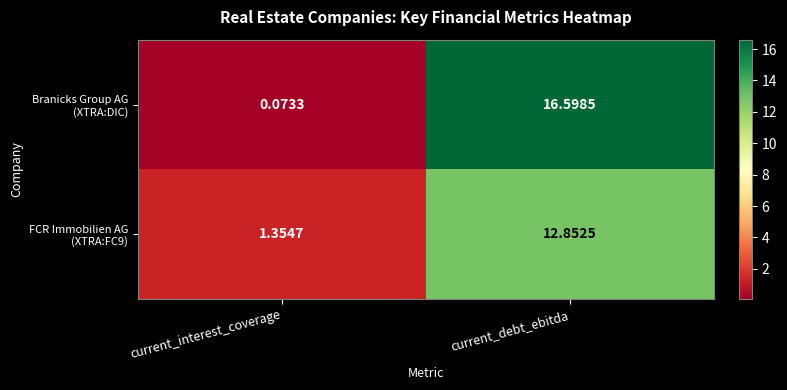

At which category is the sum across all series the highest?

current_debt_ebitda